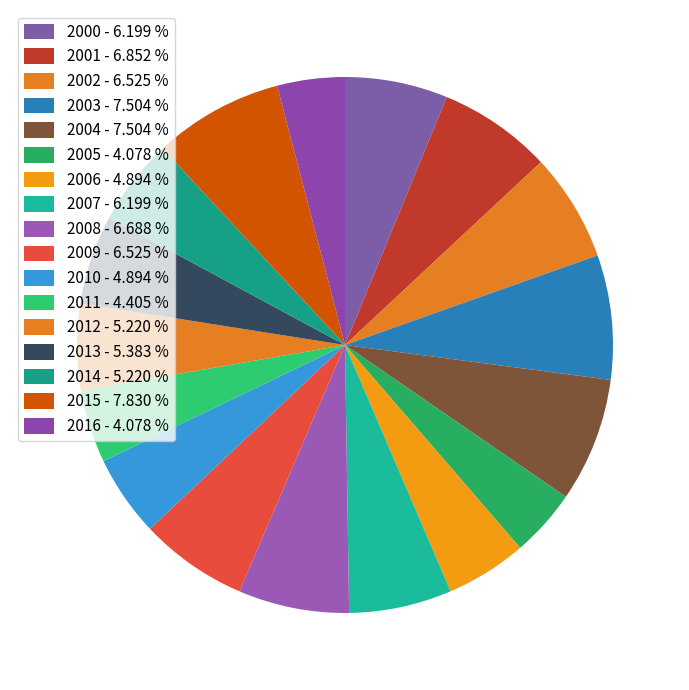

Count the number of slices in the pie.

17